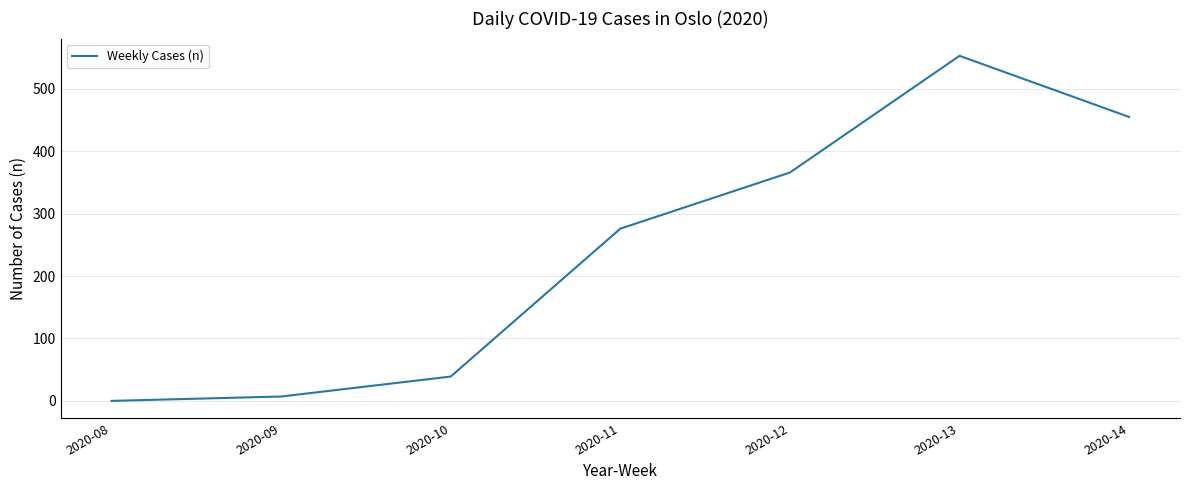

Reading right to left, what are all the values shown in this chart?

2020-14=455	2020-13=553	2020-12=366	2020-11=276	2020-10=39	2020-09=7	2020-08=0